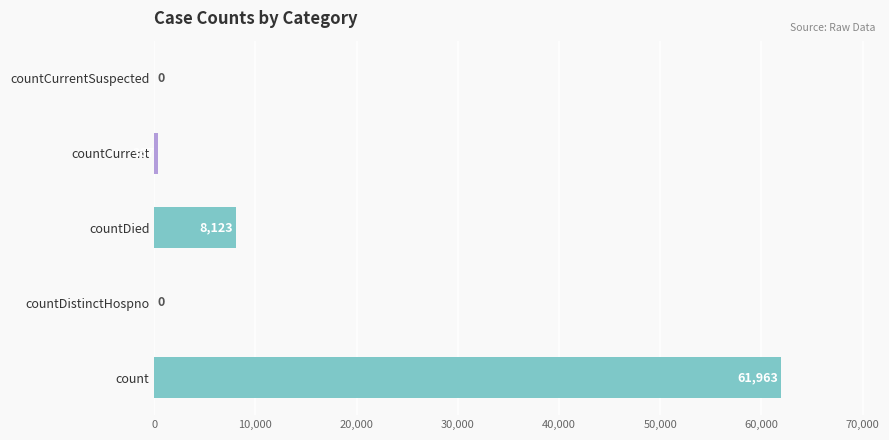

True or false: the data shows 28875 at countDistinctHospno.

False